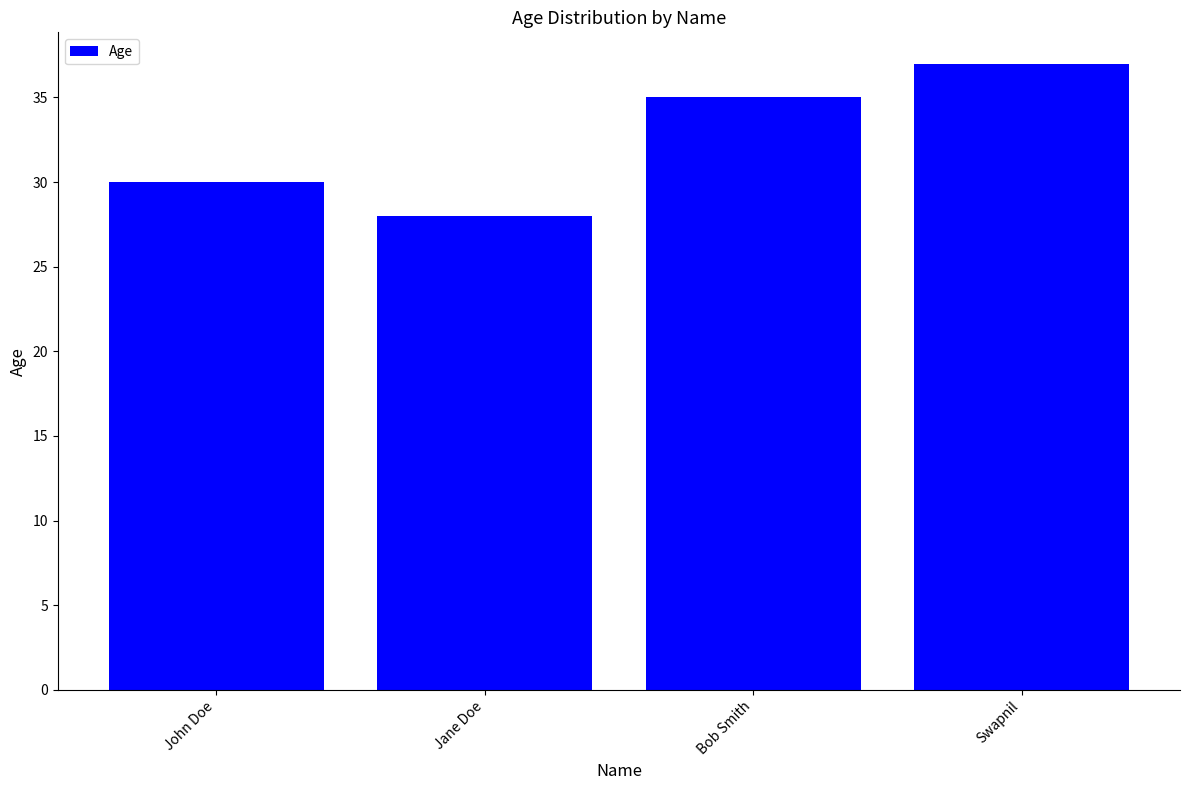

List the labels in order of value, largest first.

Swapnil, Bob Smith, John Doe, Jane Doe